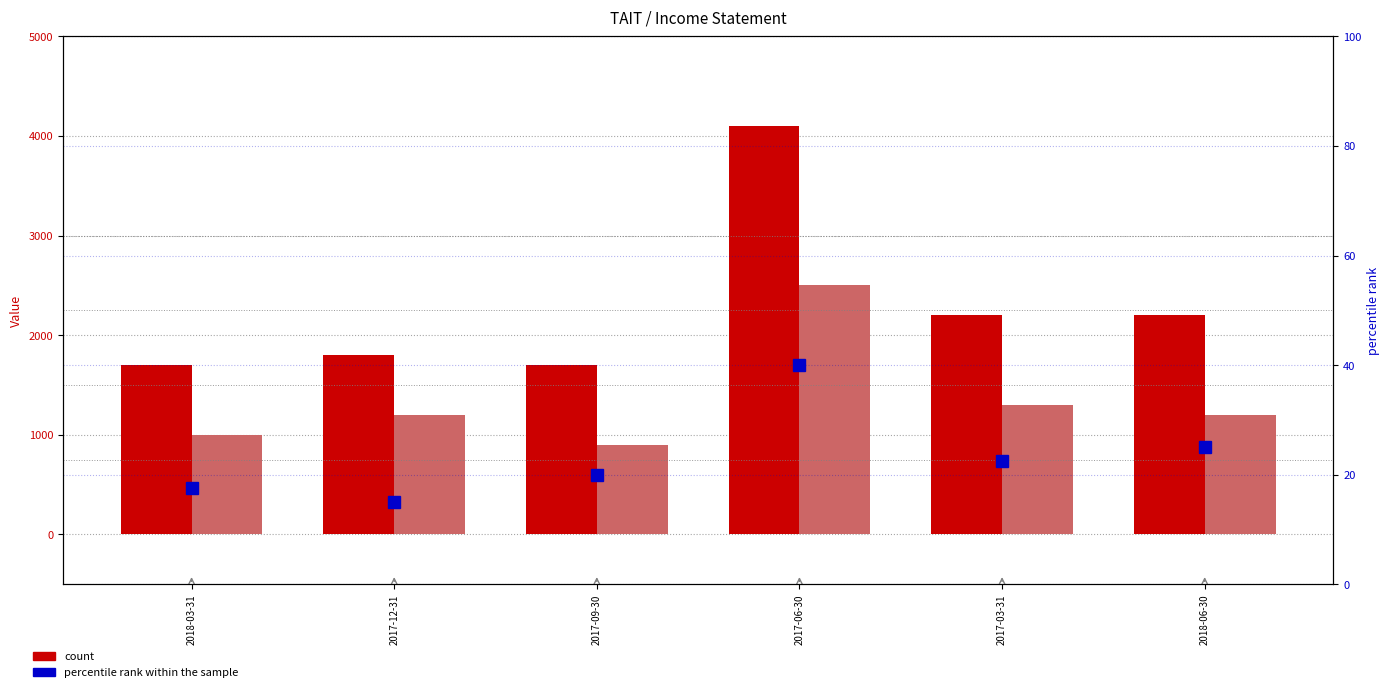

At how many categories does at least one series exceed 3223?

1